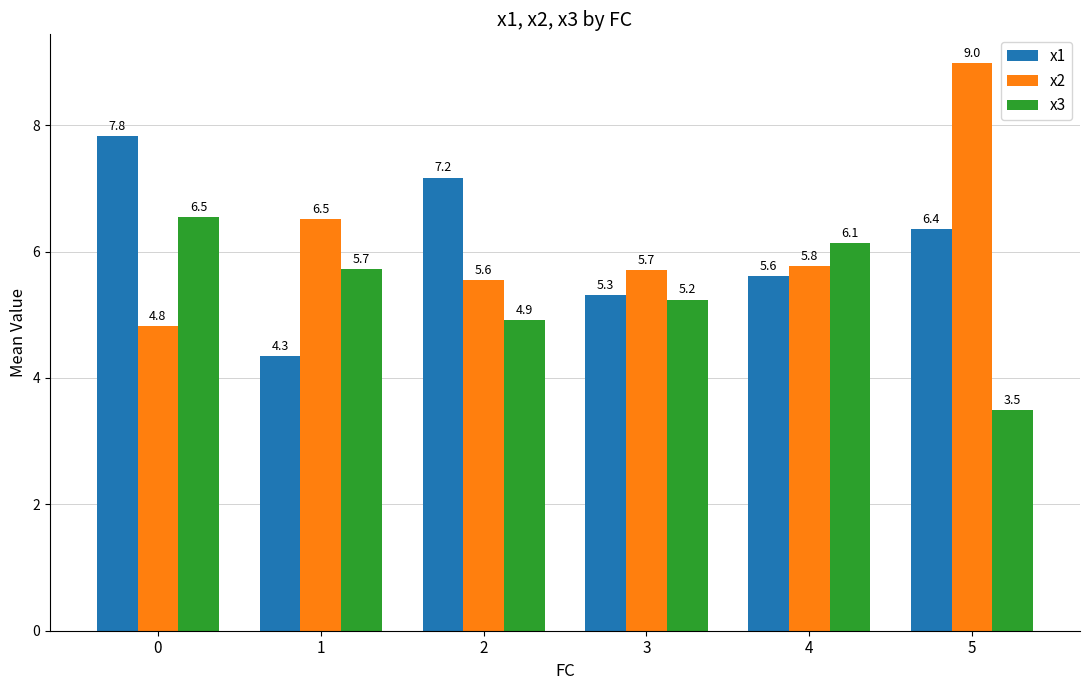

What are all the series names shown in the legend?

x1, x2, x3